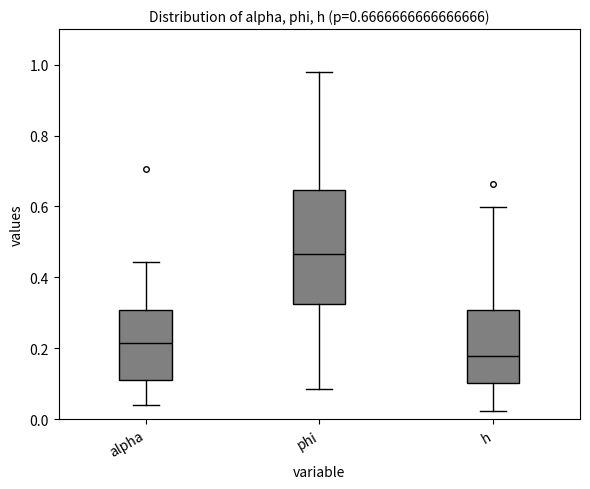

Which box has the lowest median line?

h